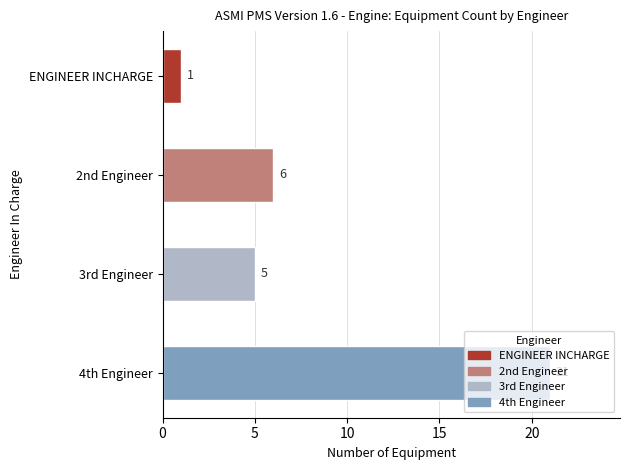

Is it true that the value at 4th Engineer is 14?

False